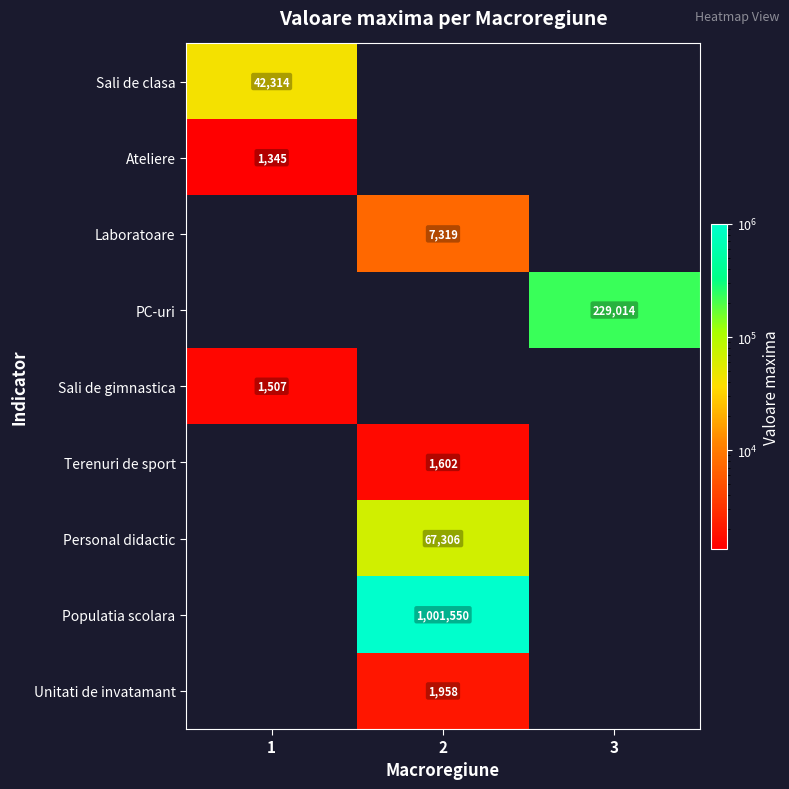

True or false: Populatia scolara has a value of 1001550 at 2.

True